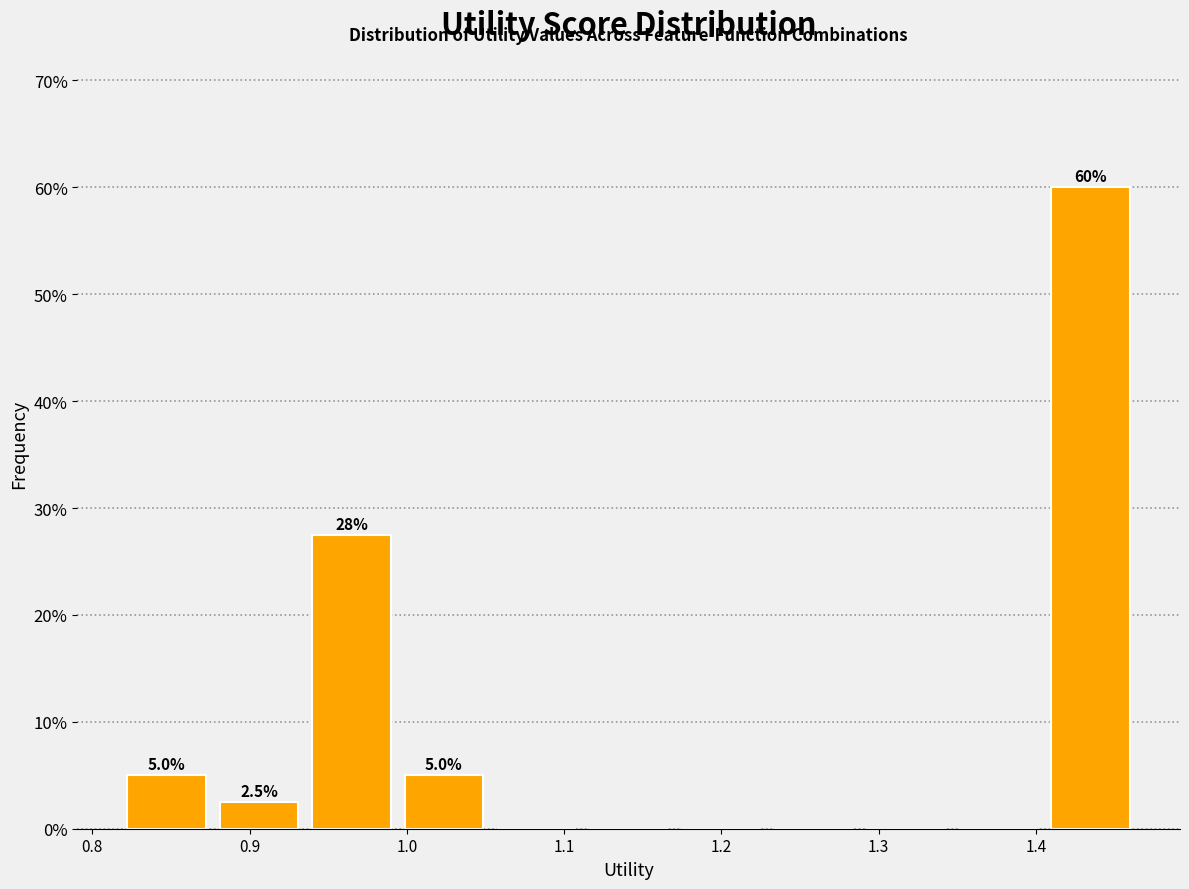

Over which range of the x-axis is the bar tallest?

1.41 to 1.46